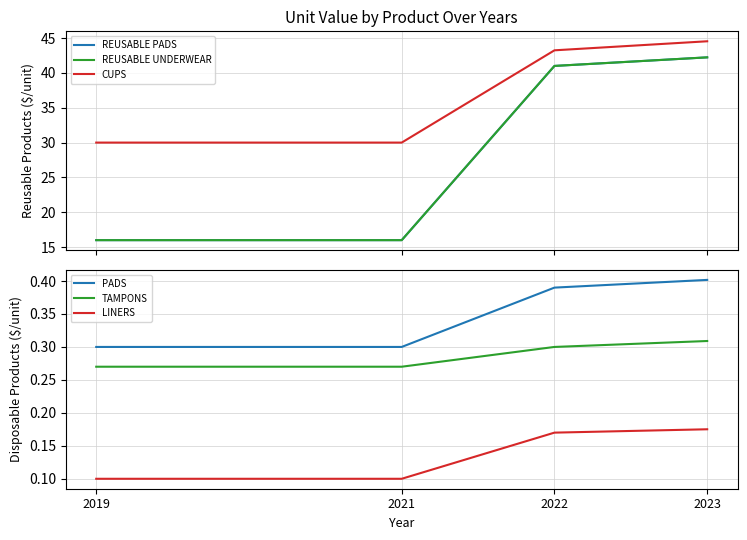

Rank the series by their maximum value, from highest to lowest.

CUPS, REUSABLE PADS, REUSABLE UNDERWEAR, PADS, TAMPONS, LINERS